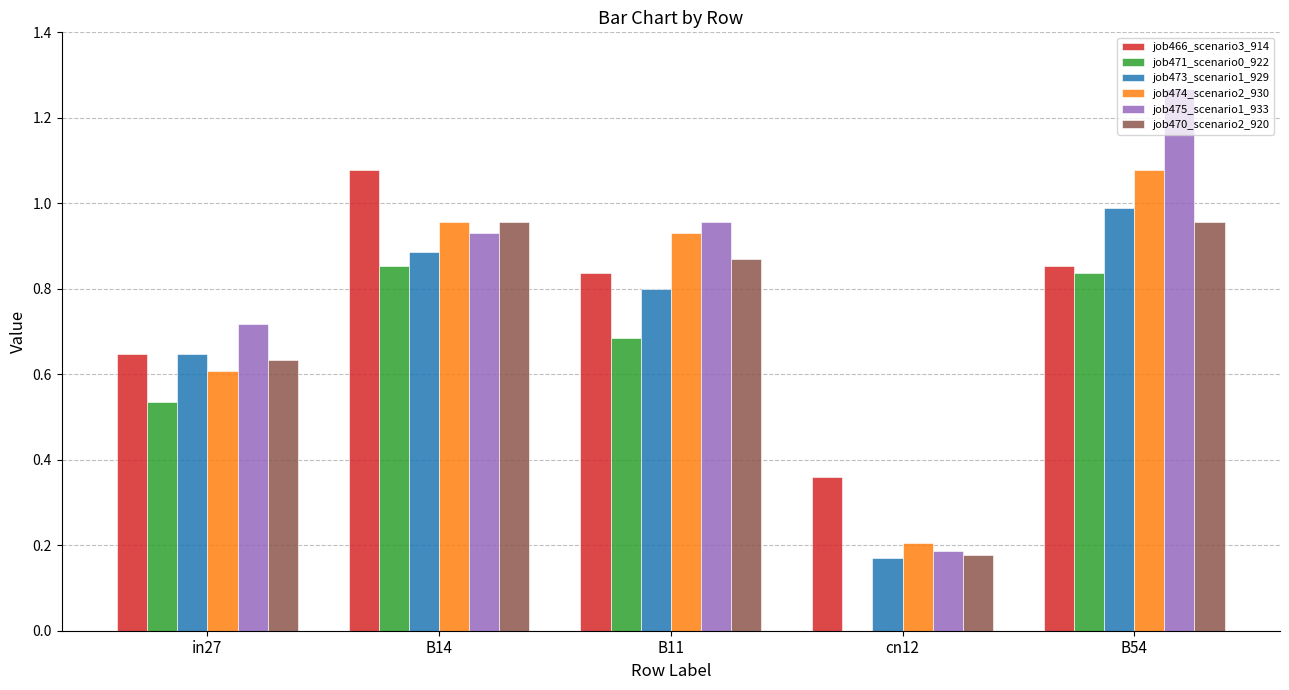

Between in27 and B54, which series saw the biggest shift?

job475_scenario1_933